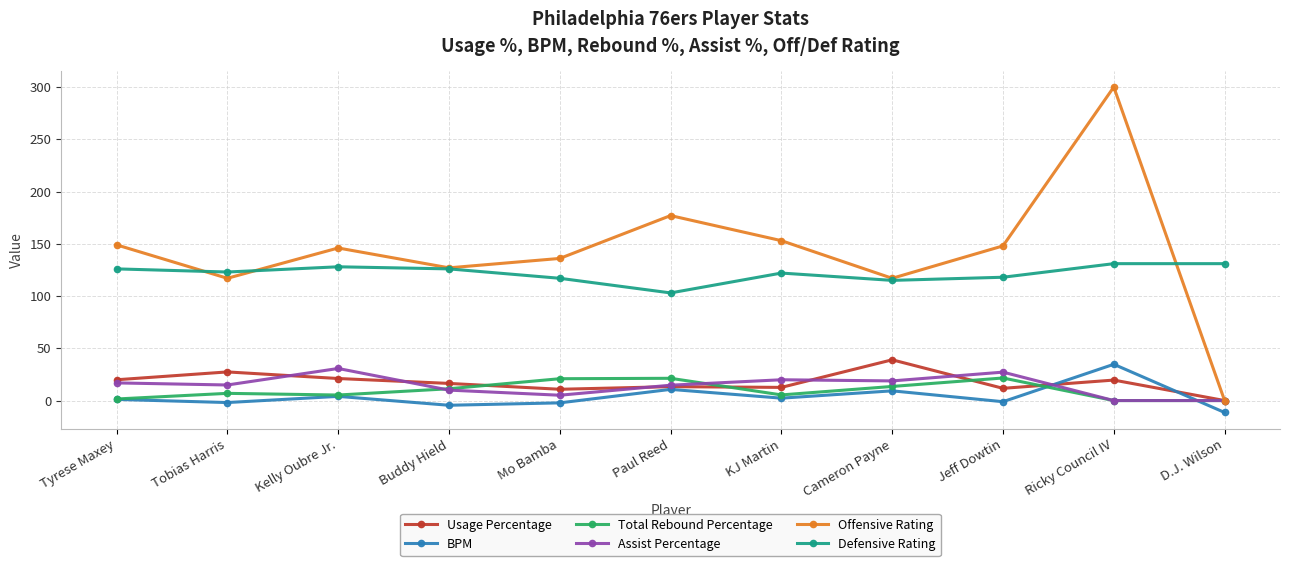

At which label does Offensive Rating reach its peak?

Ricky Council IV